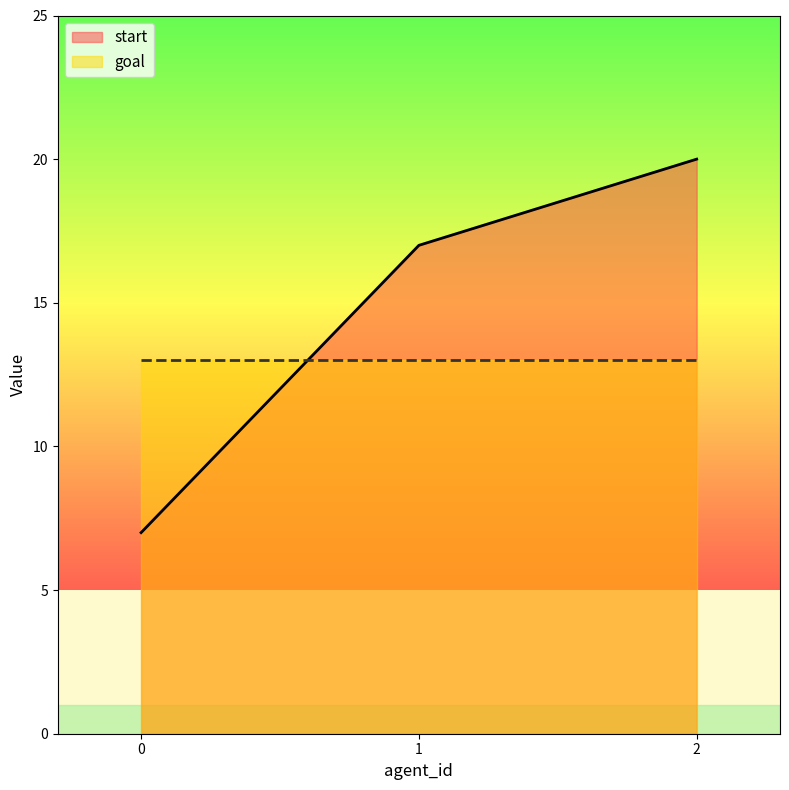

What is the ratio of the value at 1 to the value at 0?

2.4